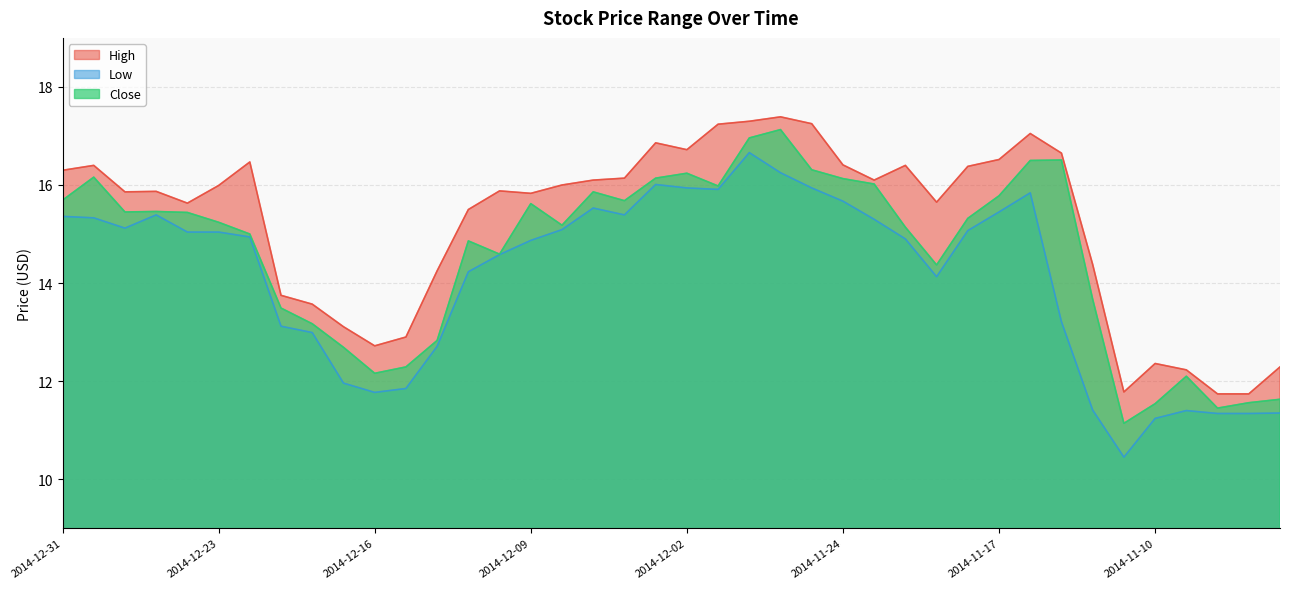

The Close series shows 8.8 at 2014-11-26. True or false?

False